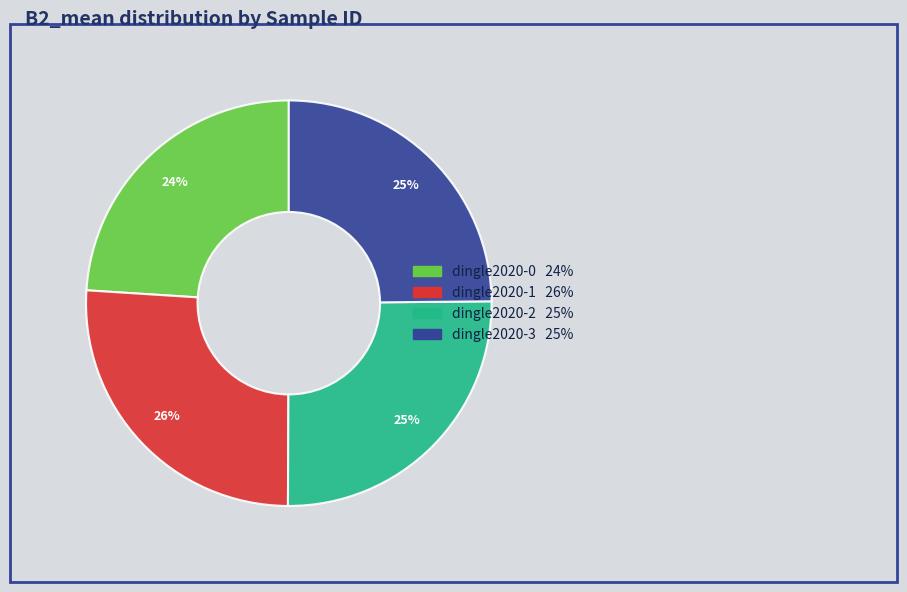

Which slice is the smallest?

dingle2020-0